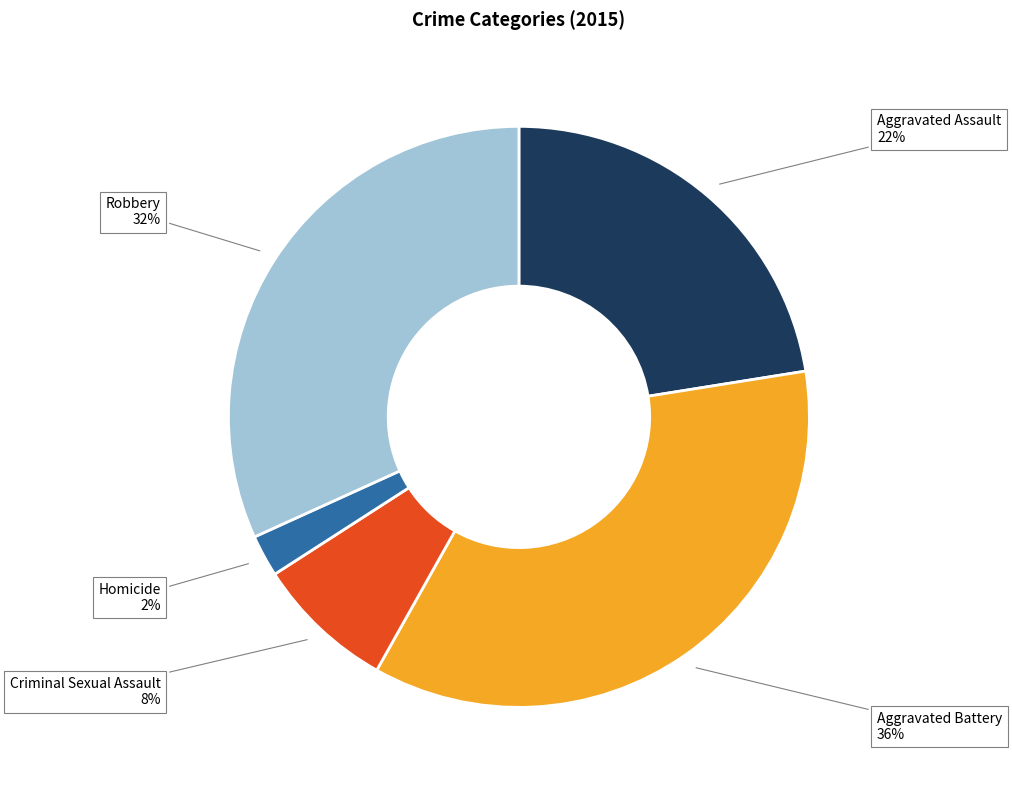

Is it true that Aggravated Battery is 36% of the pie?

True